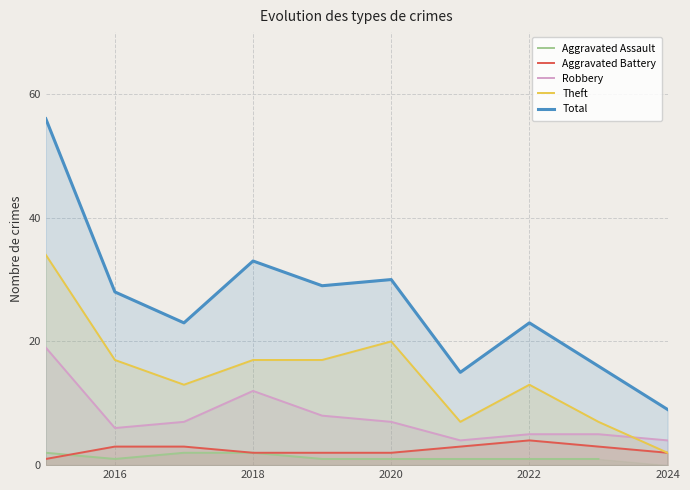

How many Aggravated Battery values are between 2 and 3?

8